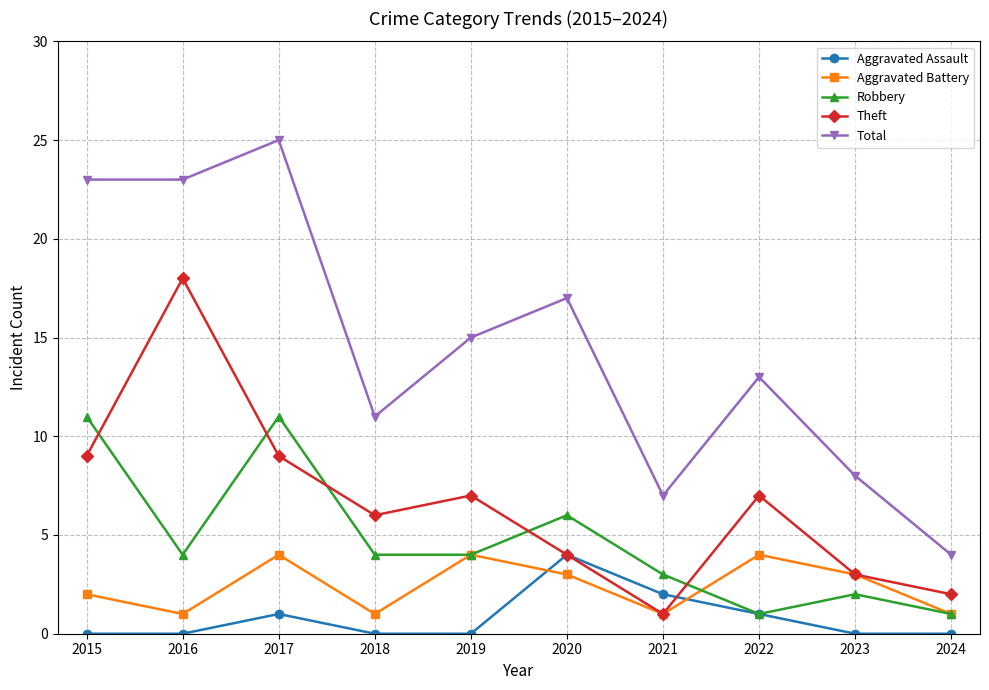

True or false: Aggravated Battery has more than 0 interior local peaks.

True